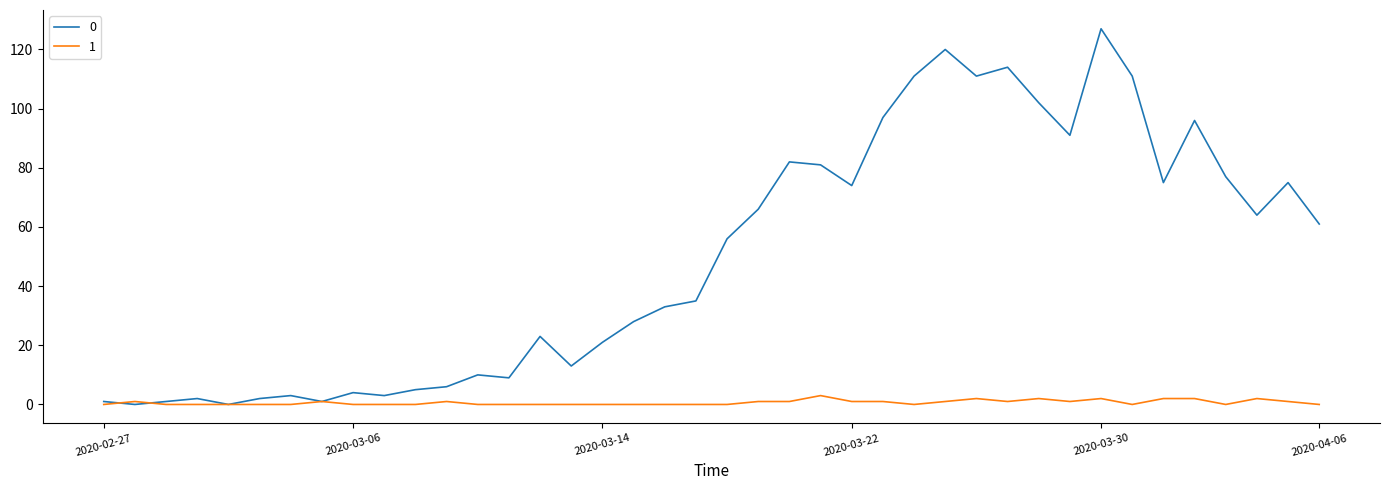

List the series in order of their peak value, highest first.

0, 1